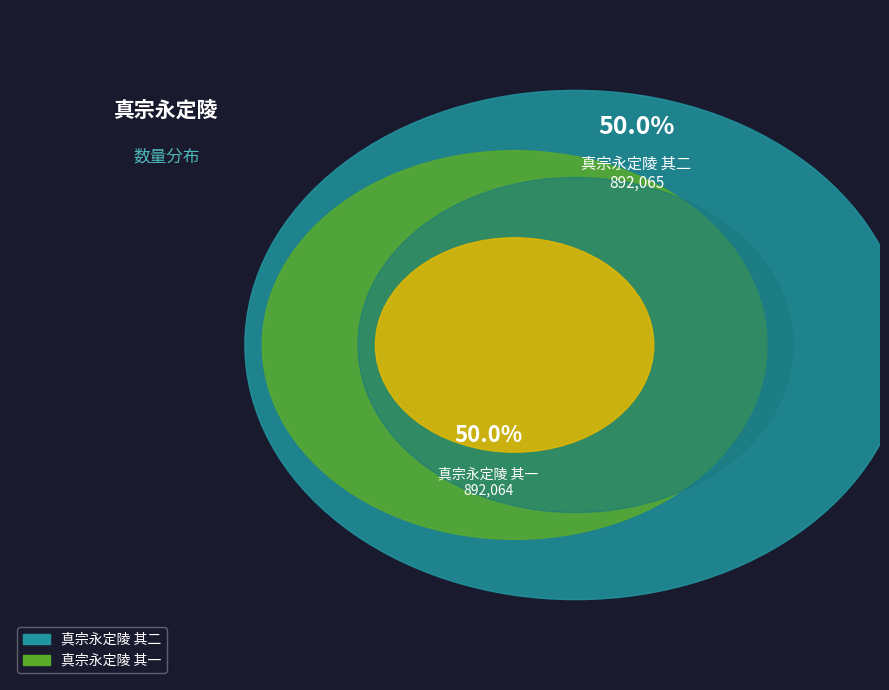

What is the largest slice in the pie chart?

真宗永定陵 其二